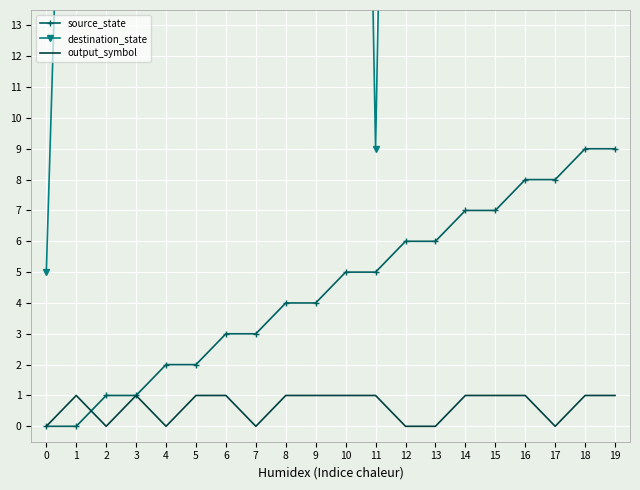

True or false: source_state has more than 2 interior local peaks.

False